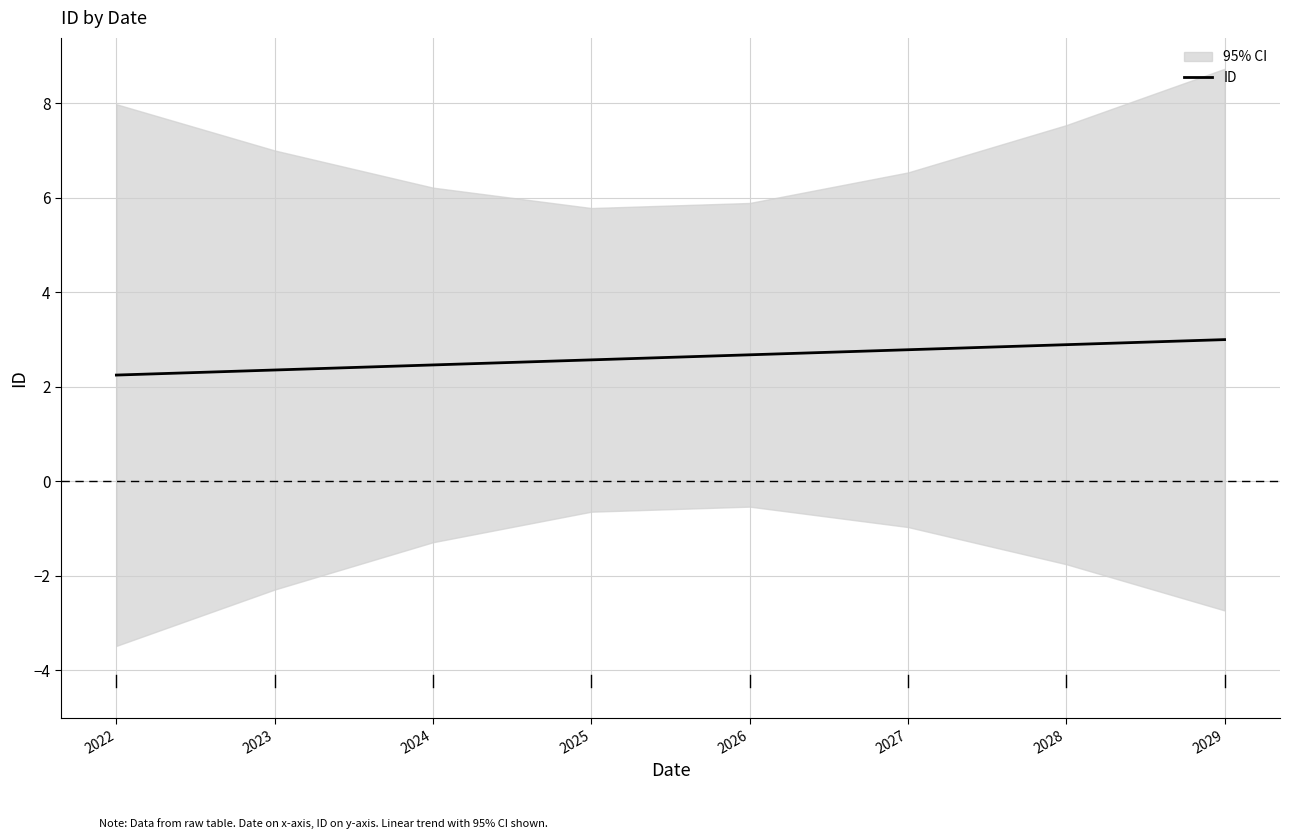

Rank the categories by value from lowest to highest.

2022, 2023, 2024, 2025, 2026, 2027, 2028, 2029